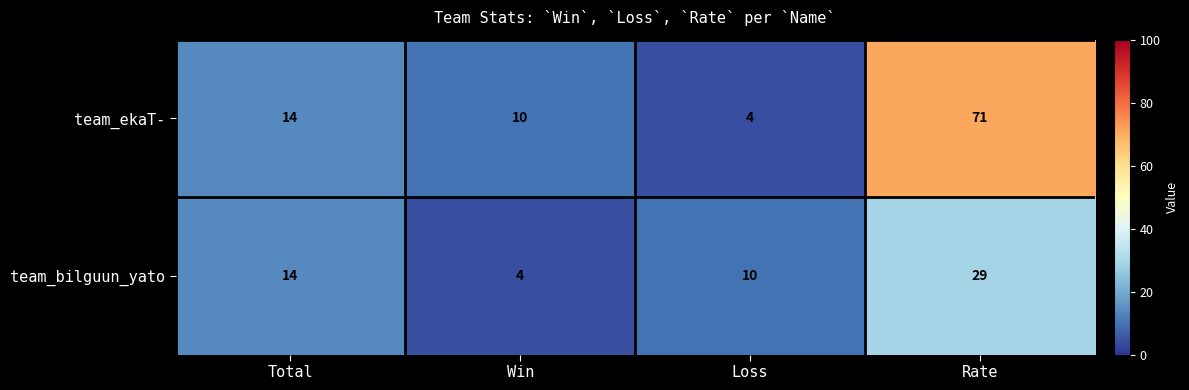

Reading right to left, transcribe all the data shown in this chart.

team_ekaT-: 71	4	10	14
team_bilguun_yato: 29	10	4	14